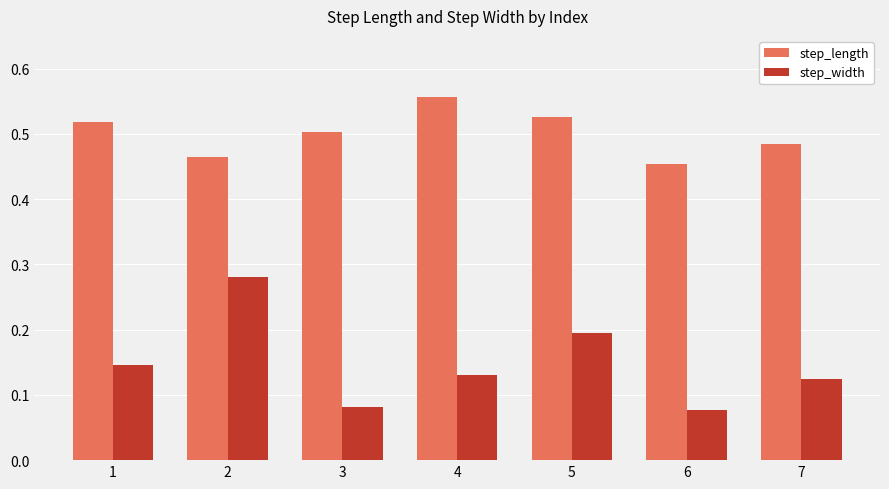

What is the sum of all step_length values?

3.5